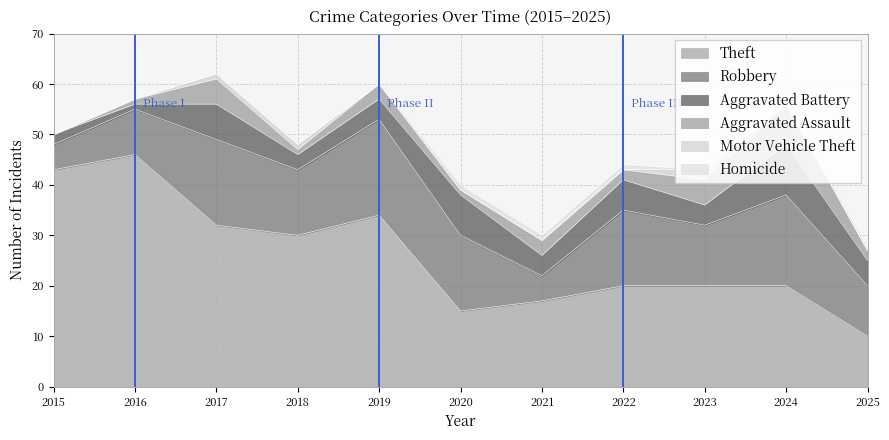

At 3, list the series in order from largest to smallest.

Theft, Robbery, Aggravated Battery, Aggravated Assault, Motor Vehicle Theft, Homicide